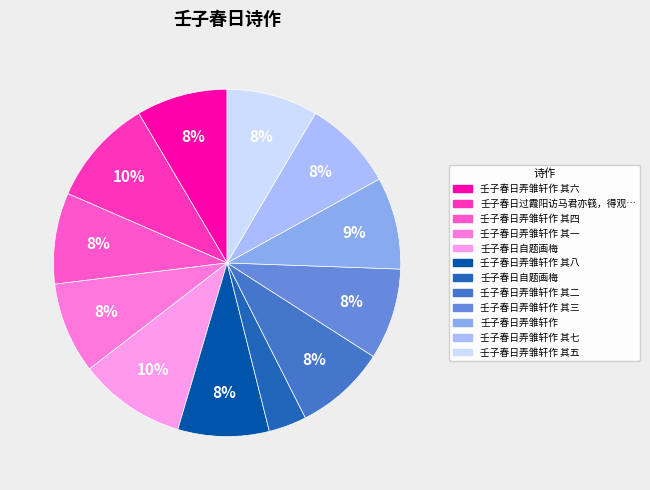

How many segments does this pie chart have?

12